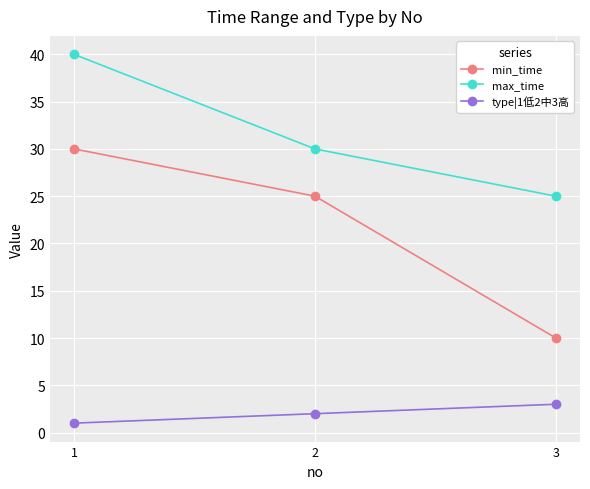

What is the value of the type|1低2中3高 point at the 1st from the left?

1